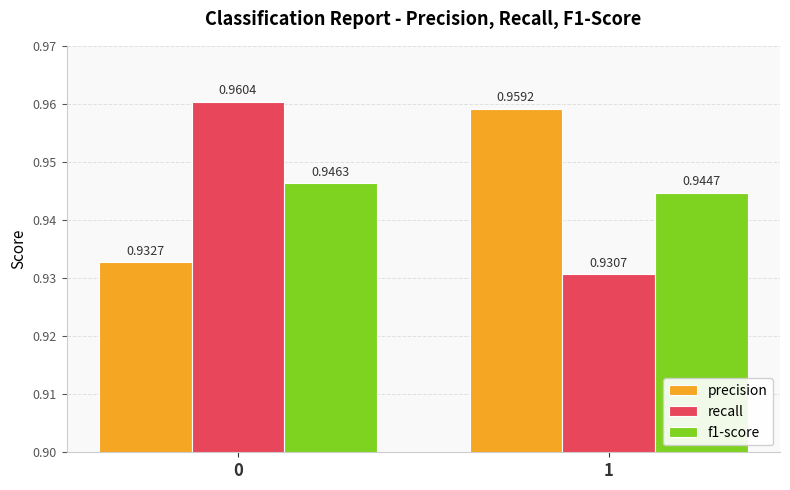

What is the total value across all series at 1?

2.8